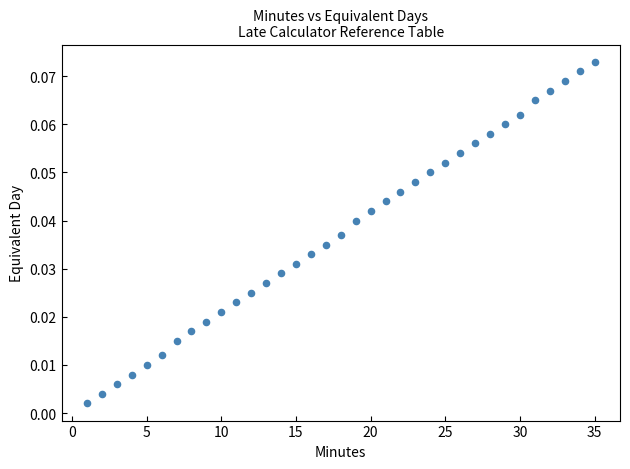

What is the range of X values (max minus min)?

34.0